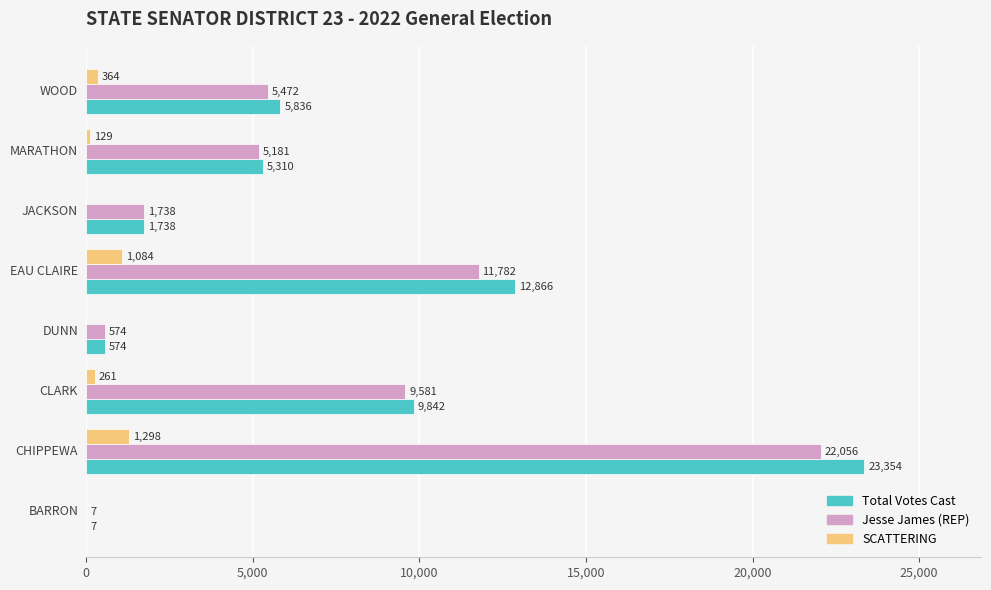

Which series has the largest total across all categories?

Total Votes Cast